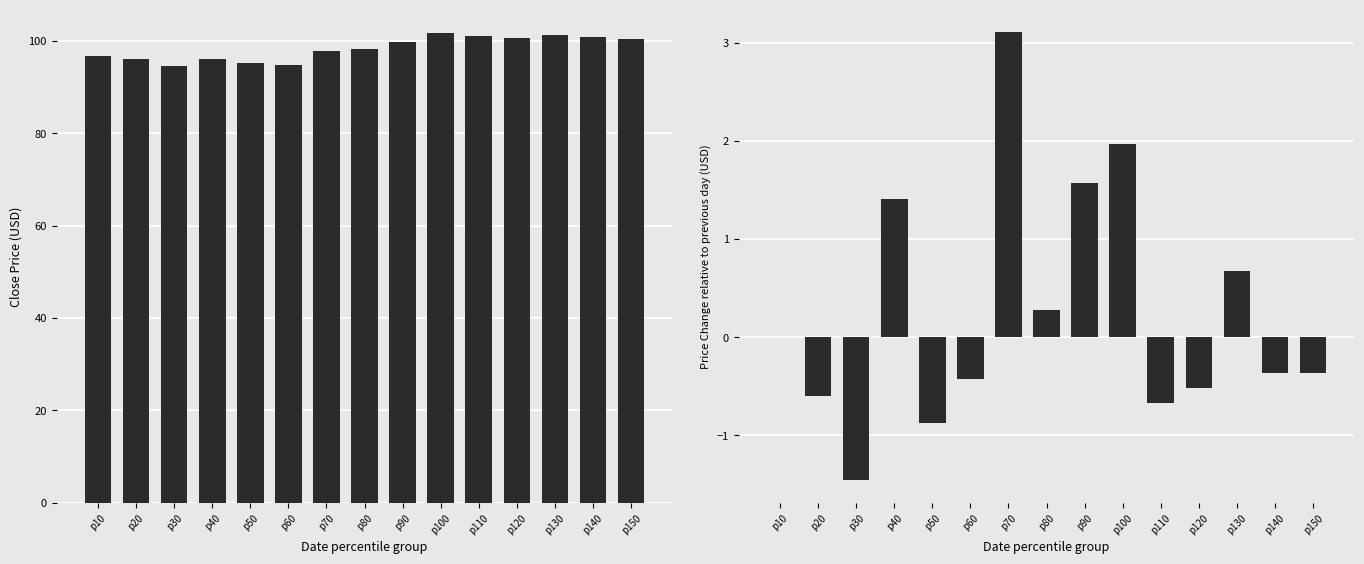

Reading right to left, transcribe all the data shown in this chart.

Avg Close: p150=100.5	p140=100.8	p130=101.2	p120=100.5	p110=101.0	p100=101.7	p90=99.7	p80=98.2	p70=97.9	p60=94.8	p50=95.2	p40=96.1	p30=94.7	p20=96.1	p10=96.7
Close Diff: p150=-0.4	p140=-0.4	p130=0.7	p120=-0.5	p110=-0.7	p100=2.0	p90=1.6	p80=0.3	p70=3.1	p60=-0.4	p50=-0.9	p40=1.4	p30=-1.5	p20=-0.6	p10=0.0